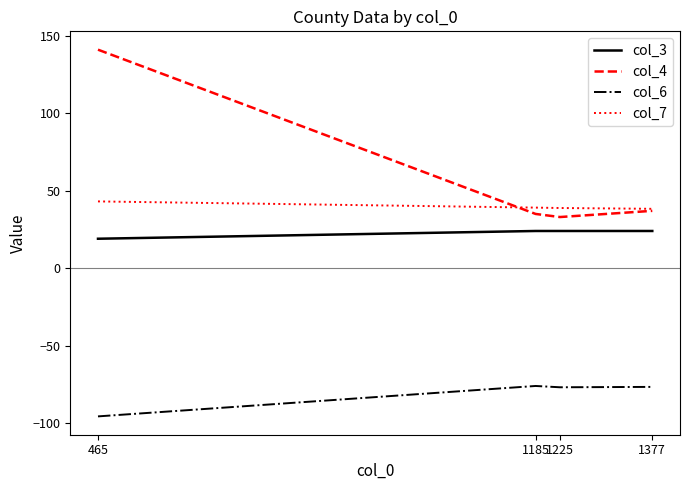

List the series in order of their peak value, highest first.

col_4, col_7, col_3, col_6